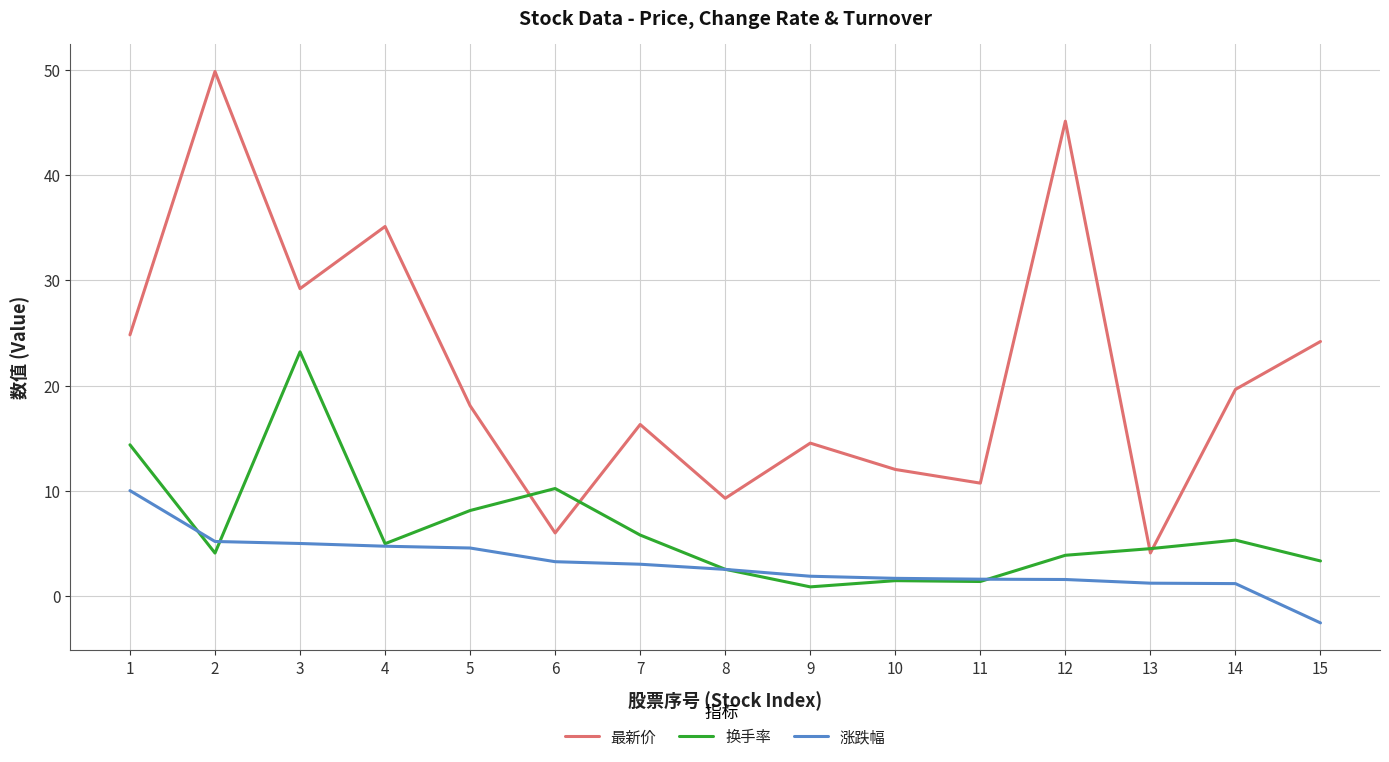

The value of 涨跌幅 at 5 is 4.6. True or false?

True